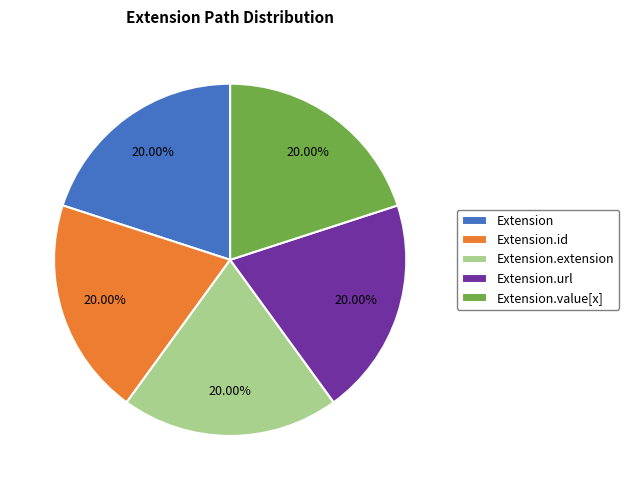

Approximately how many times larger is the value at Extension compared to Extension.url?

1.0